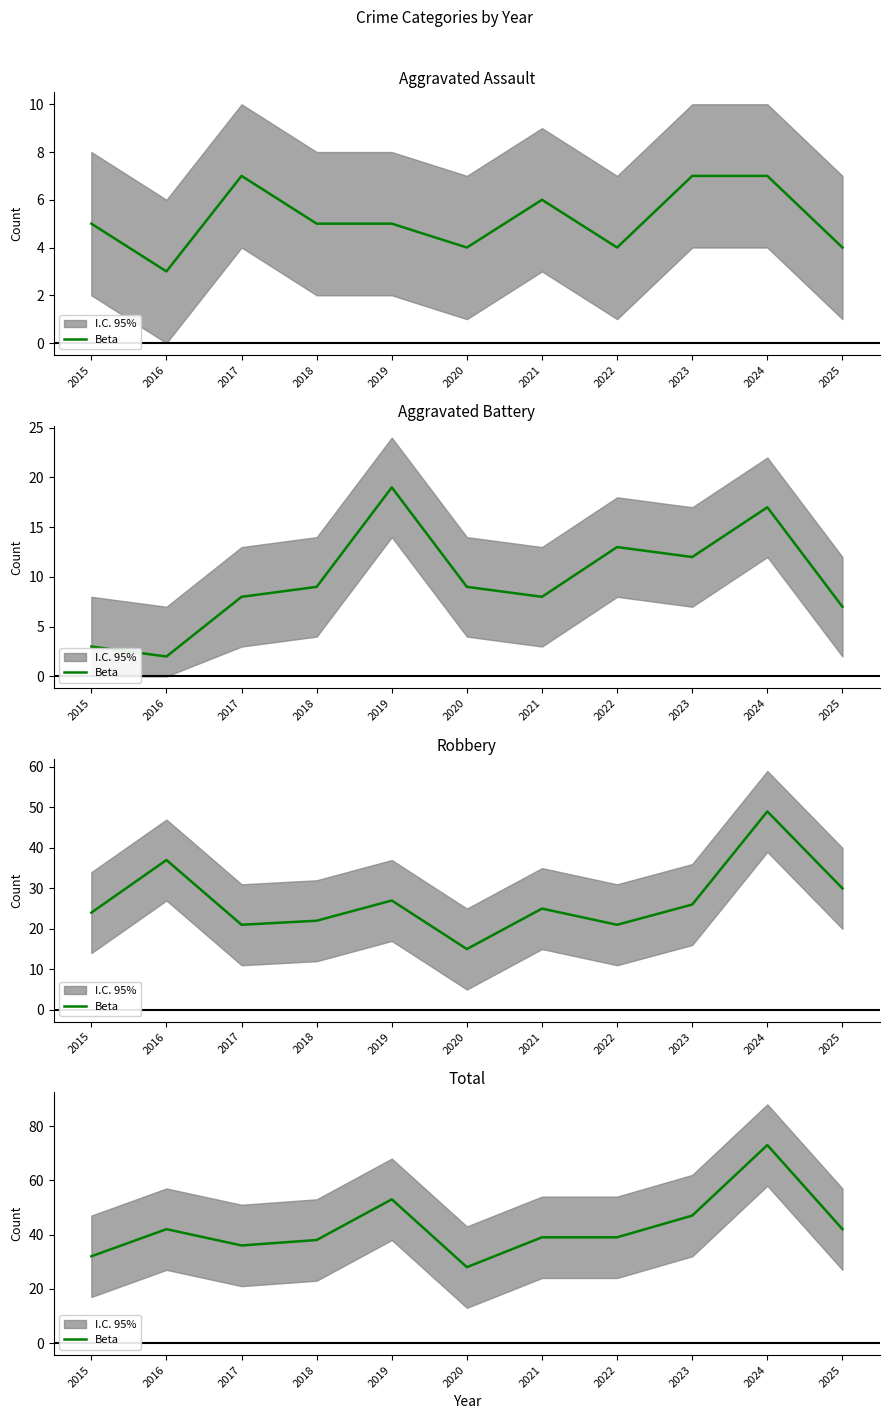

The chart shows a value of 42 at 2016. True or false?

True